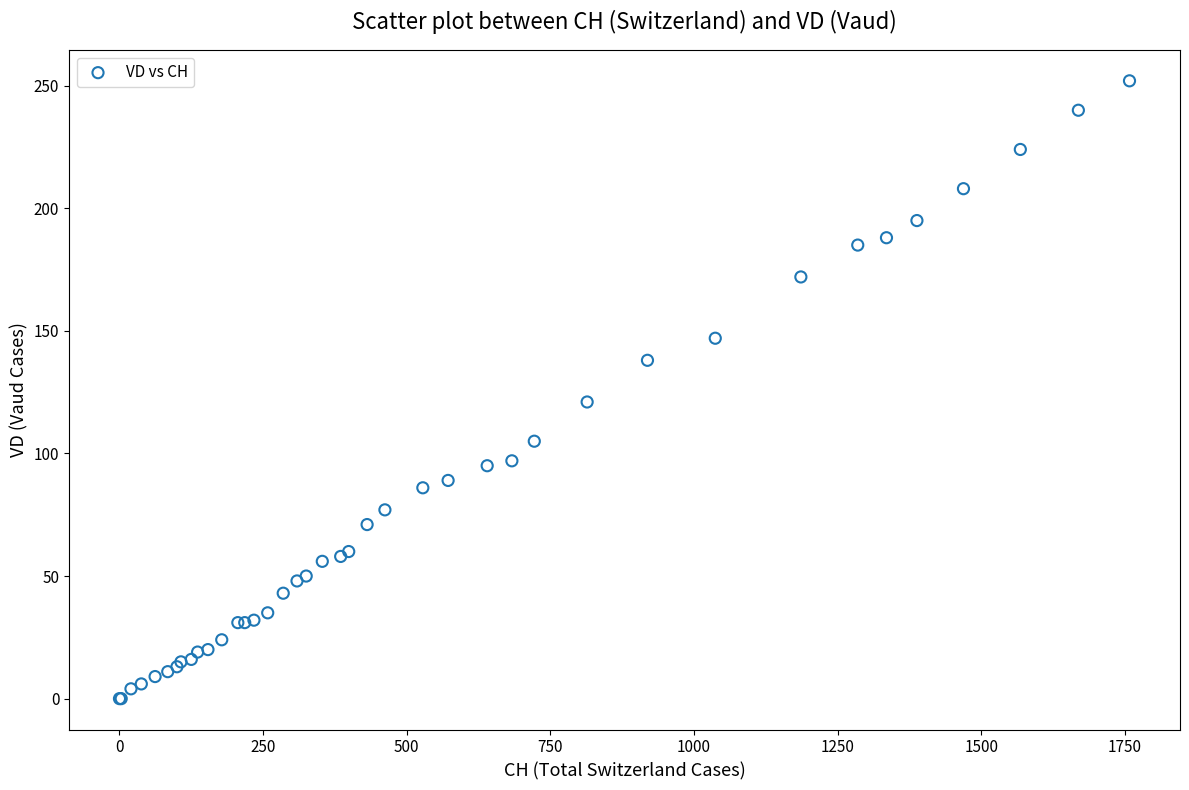

What Y value in the scatter plot is closest to 126?

121